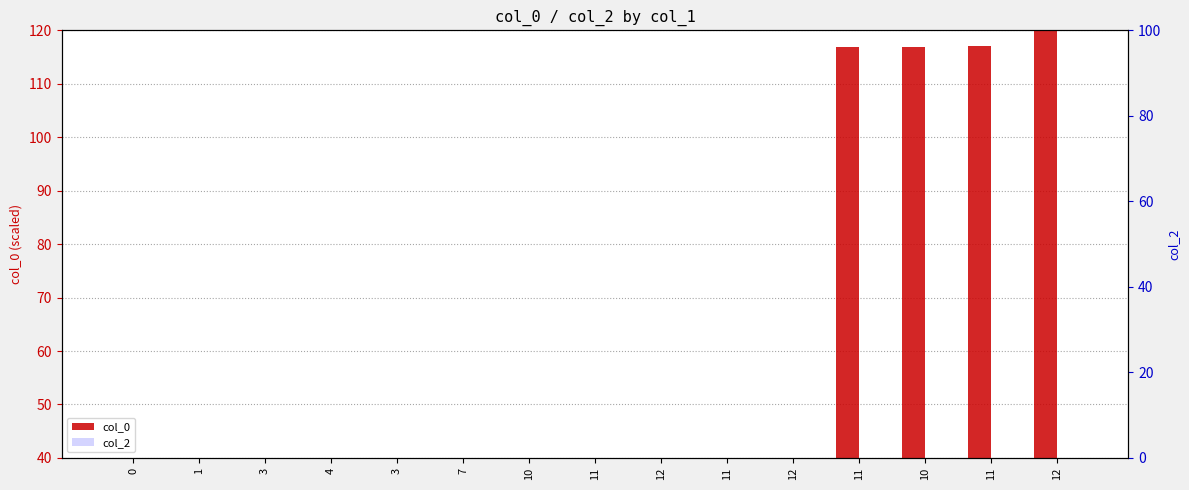

What is the difference between the col_0 values at 10 and 4?

3.1